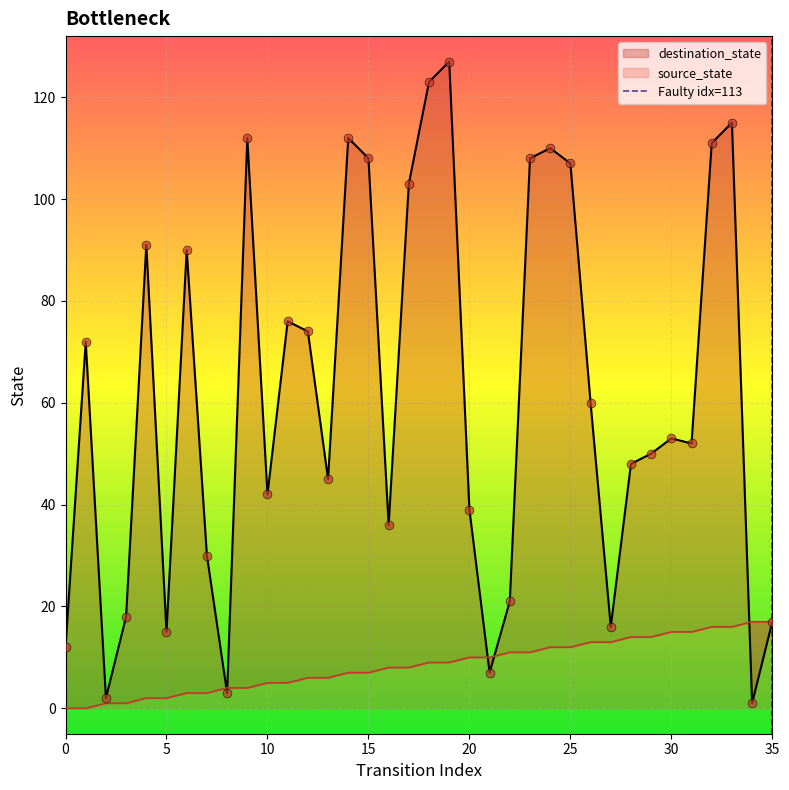

Which has a higher value, 35 or 35?

35